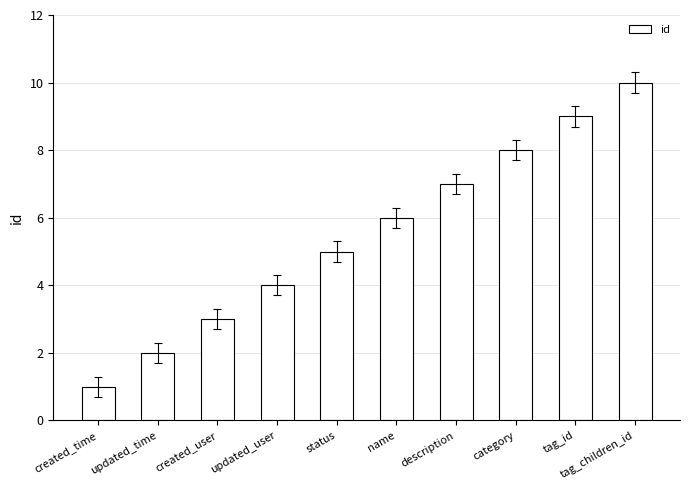

What is the change in value from created_user to category?

+5